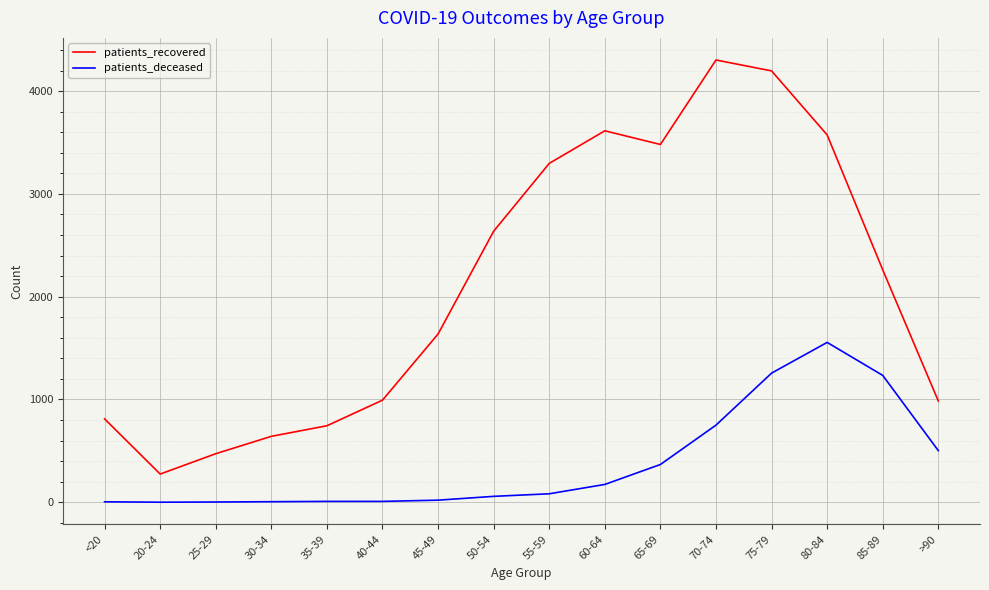

Rank the series by their maximum value, from lowest to highest.

patients_deceased, patients_recovered